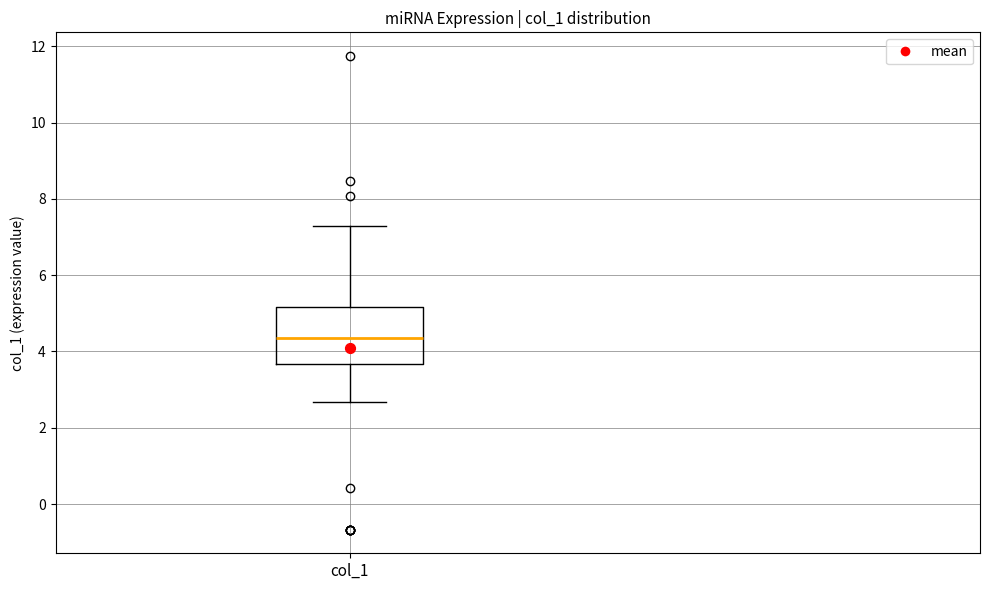

Where does the lower whisker of the box for col_1 end on the y-axis? The values are not printed on the chart, so give them approximately, as read against the axis.

2.6